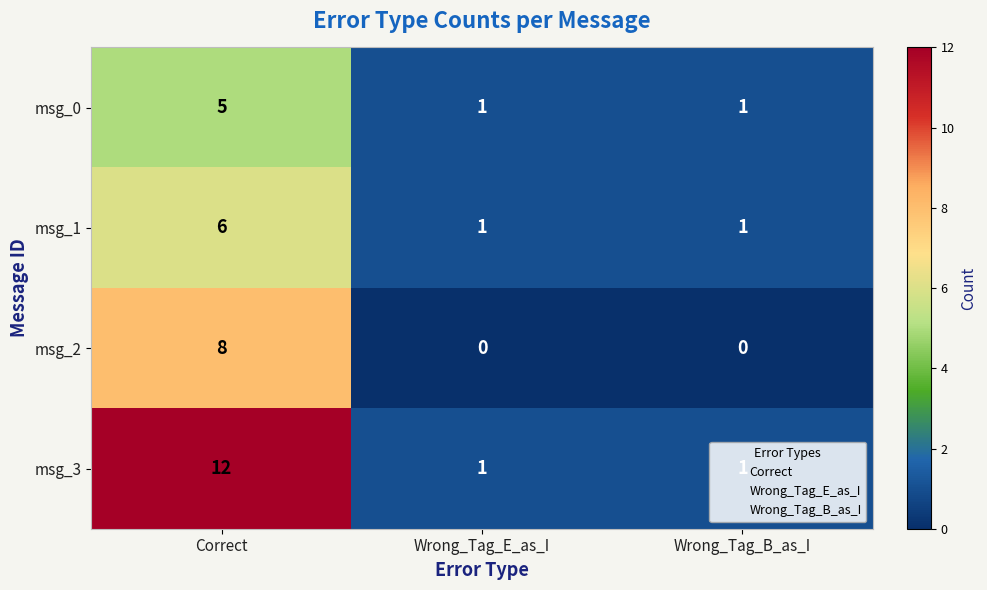

What is the difference between the highest and lowest values at Correct?

7